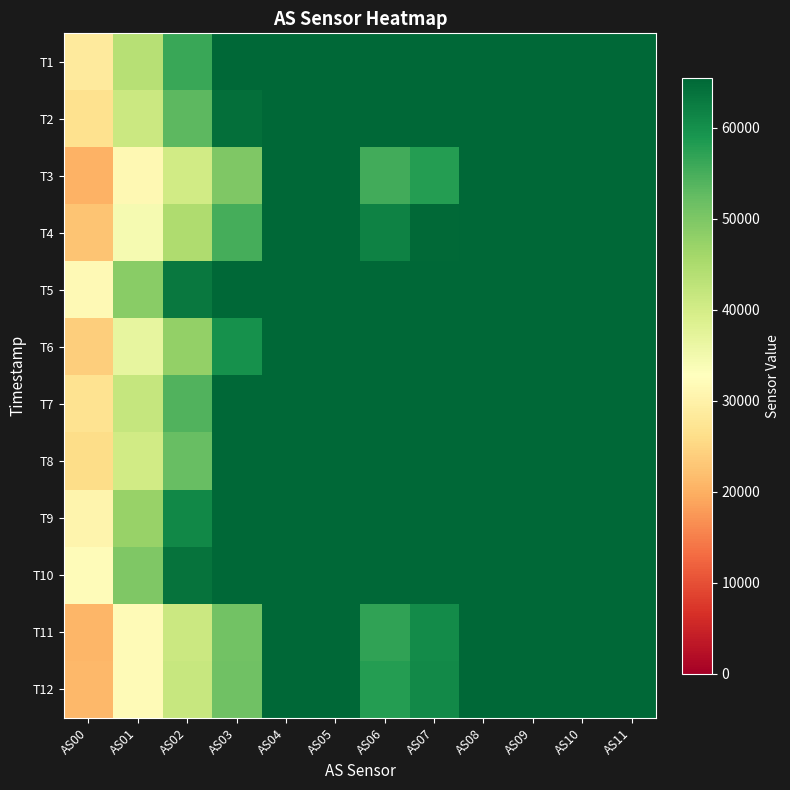

At AS08, list the series in order from smallest to largest.

T1, T2, T3, T4, T5, T6, T7, T8, T9, T10, T11, T12